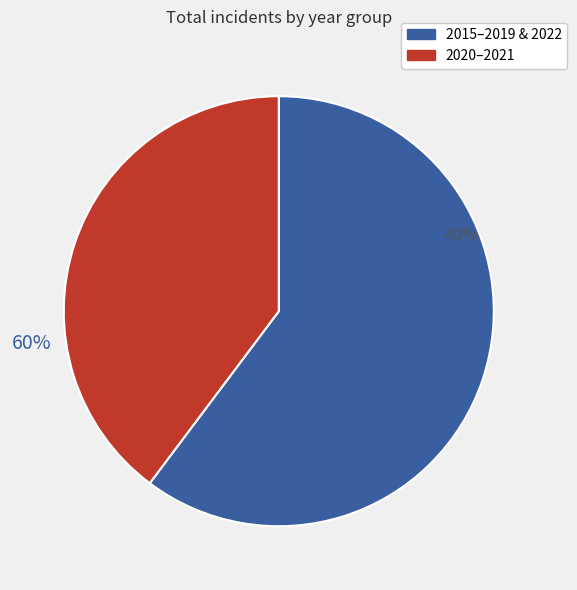

Combined, do 2021 and 2015 account for over 50%?

No